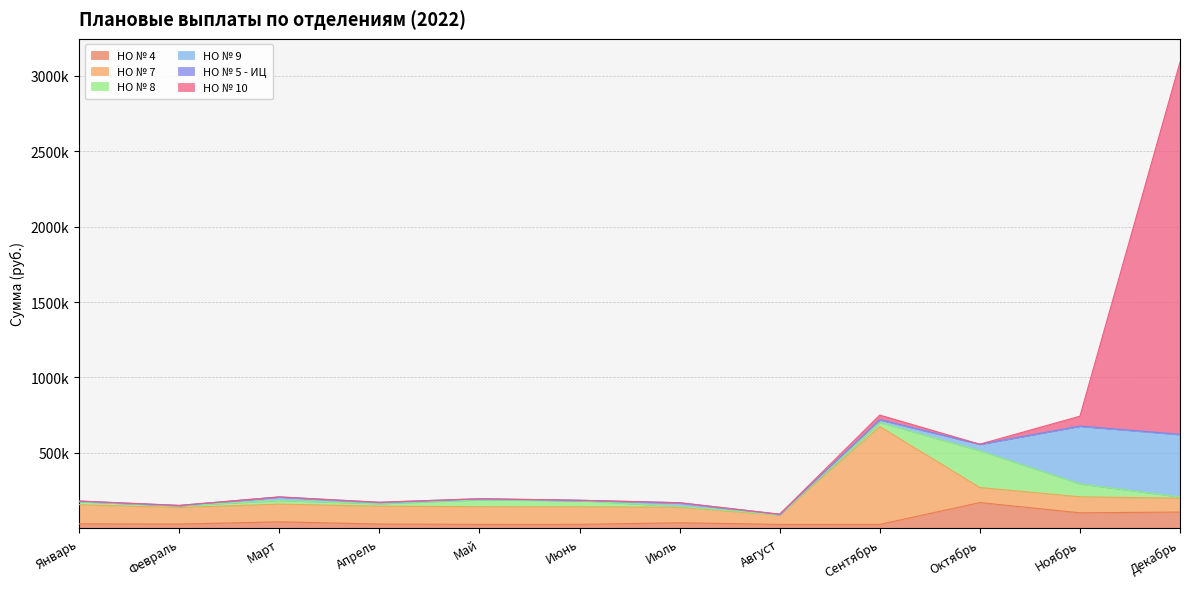

What position from the right is Сентябрь?

4